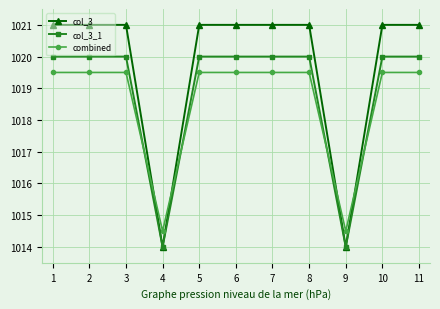

After their last crossing, which series has the higher values: col_3 or combined?

col_3